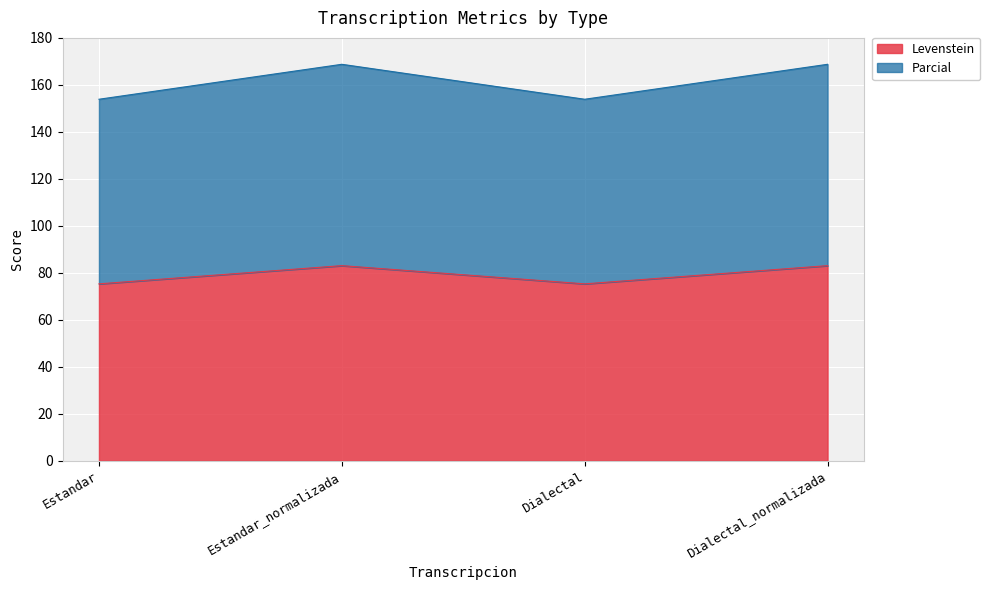

Where is the first local maximum for Levenstein?

Estandar_normalizada